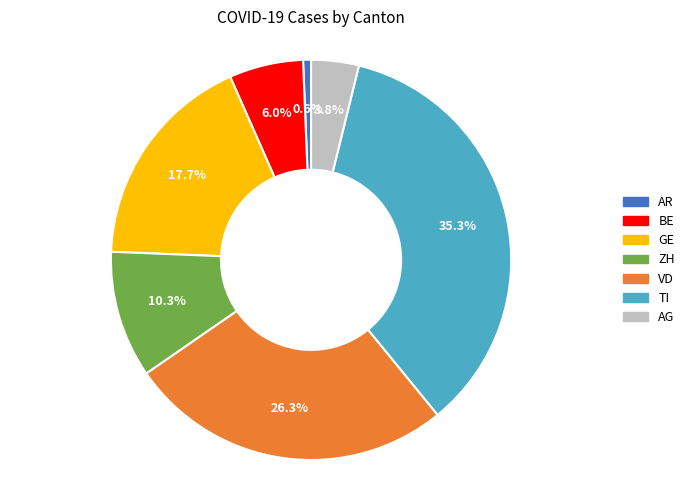

Approximately how many times larger is the value at AG compared to AR?

6.0